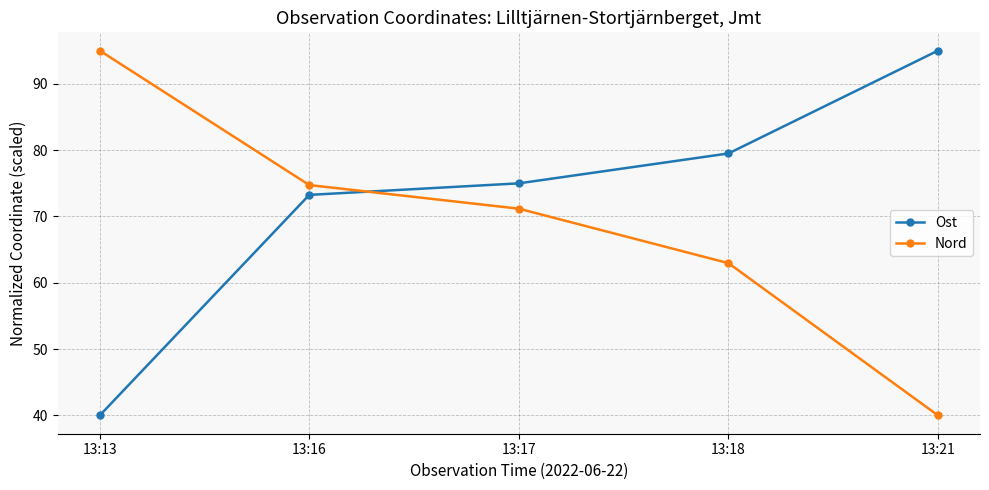

Rank the series by their average value, from lowest to highest.

Nord, Ost